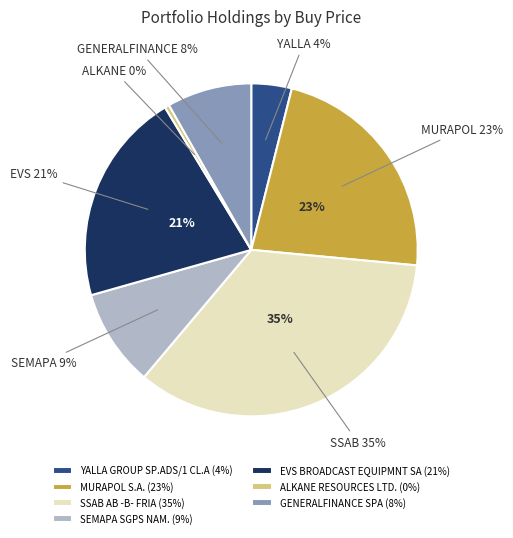

Rank the categories by value from highest to lowest.

SSAB AB -B- FRIA, MURAPOL S.A., EVS BROADCAST EQUIPMNT SA, SEMAPA SGPS NAM., GENERALFINANCE SPA, YALLA GROUP SP.ADS/1 CL.A, ALKANE RESOURCES LTD.